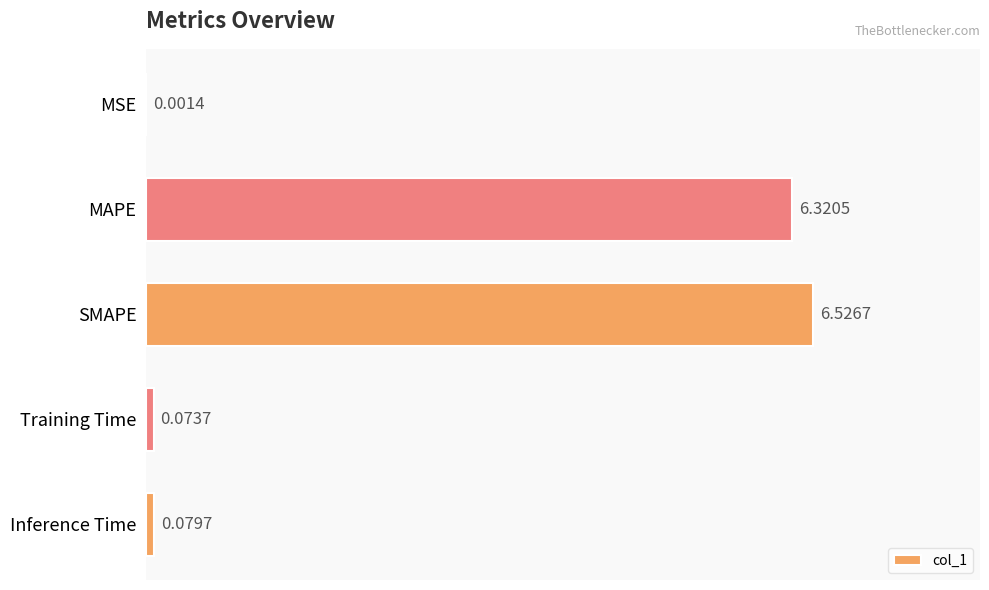

What is the sum of the values at SMAPE and MSE?

6.5